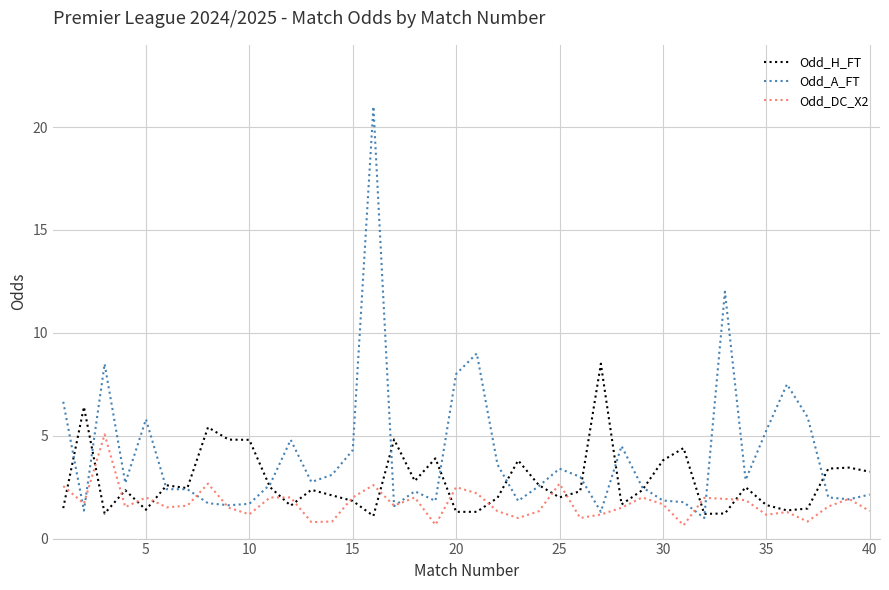

What is the minimum value for Odd_A_FT?

1.0